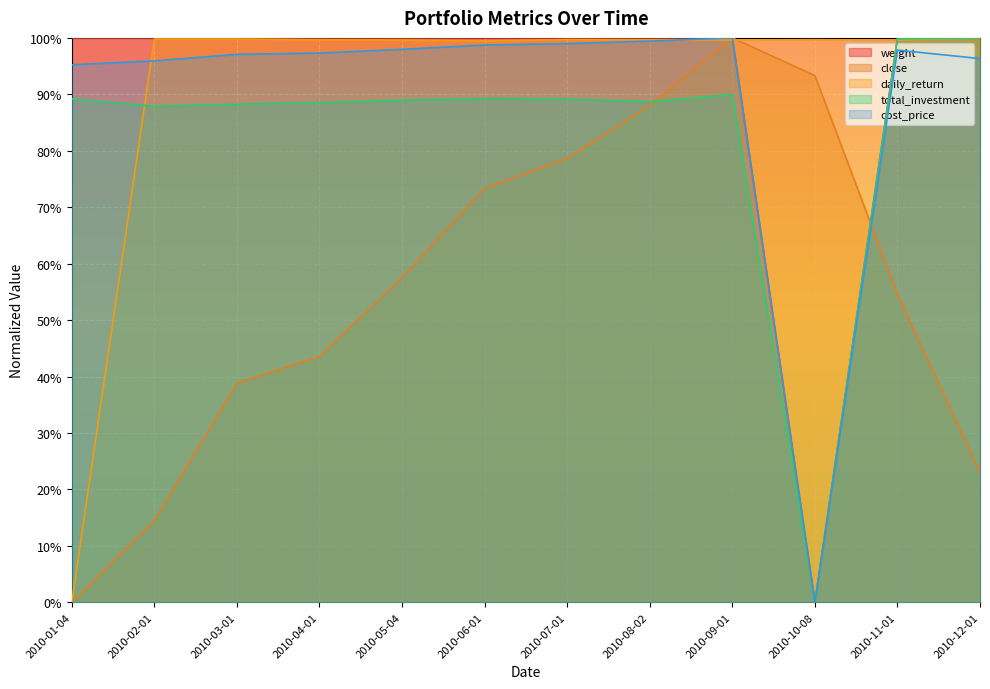

What position from the right is 2010-06-01?

7